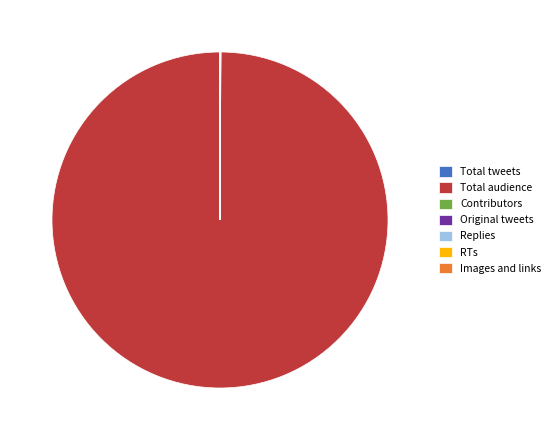

Does Total audience represent more than half of the total?

Yes